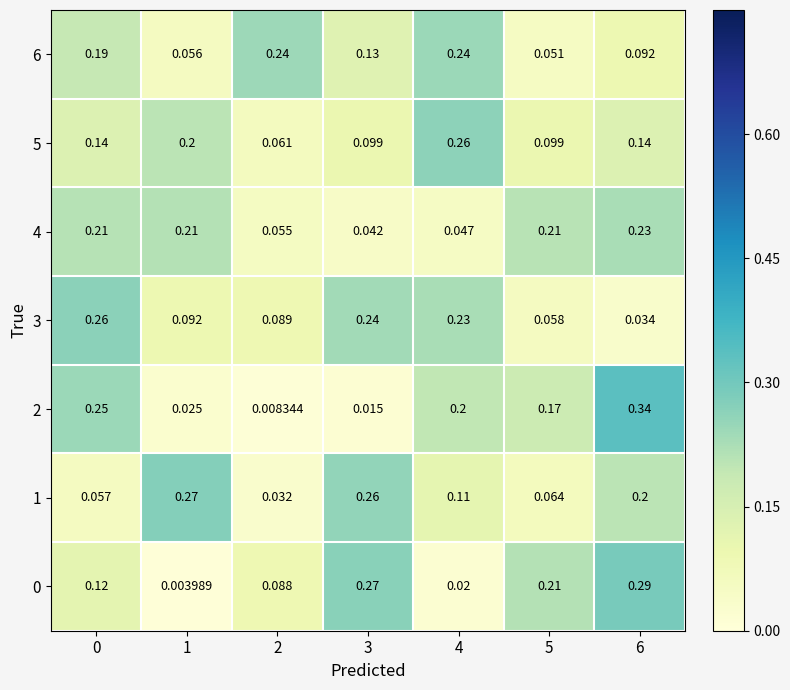

Rank the series by their maximum value, from lowest to highest.

4, 6, 5, 3, 1, 0, 2